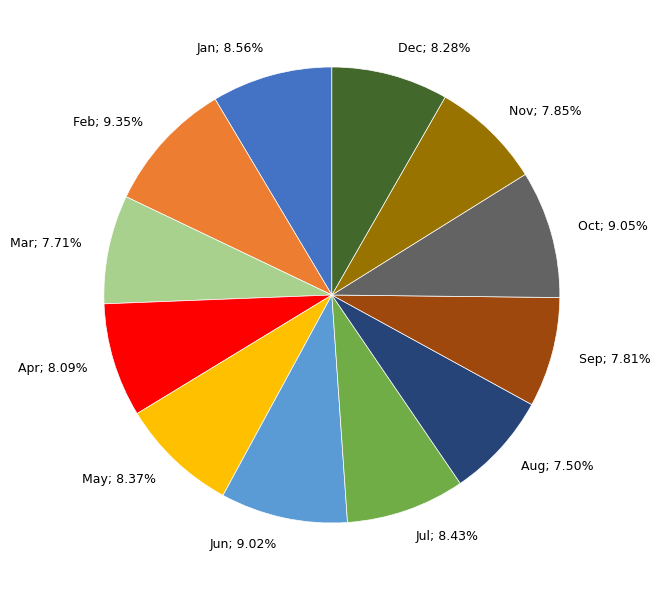

How many segments does this pie chart have?

12